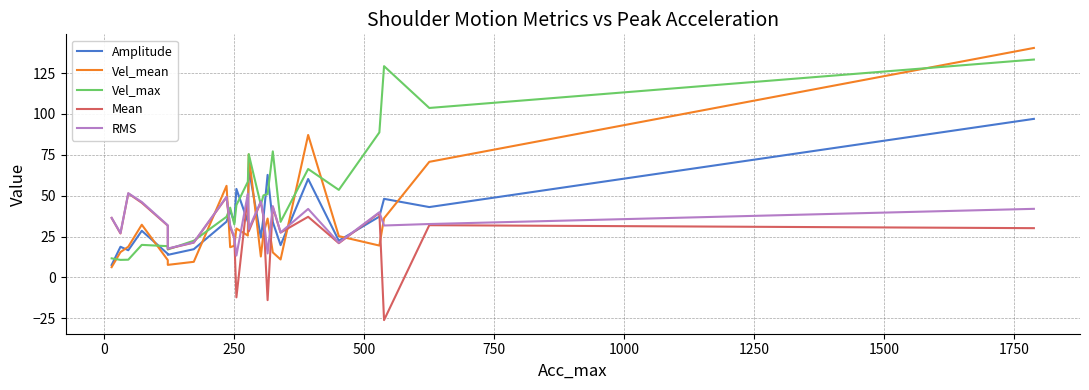

How many lines are shown in the chart?

5